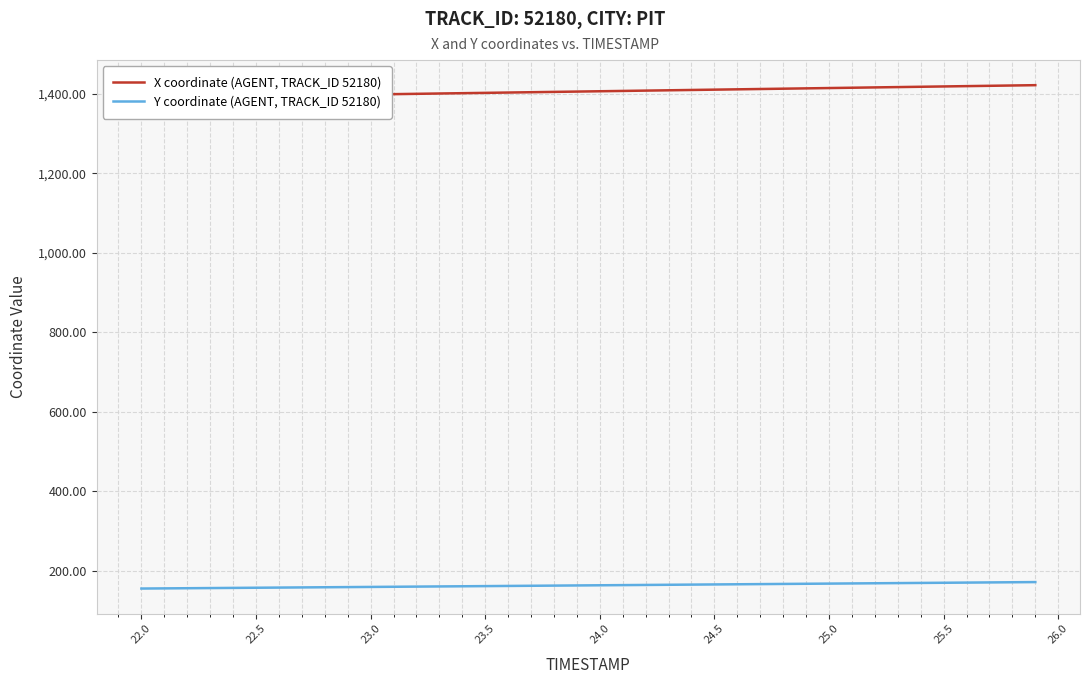

What is the highest value of the Y coordinate (AGENT, TRACK_ID 52180) series?

171.7